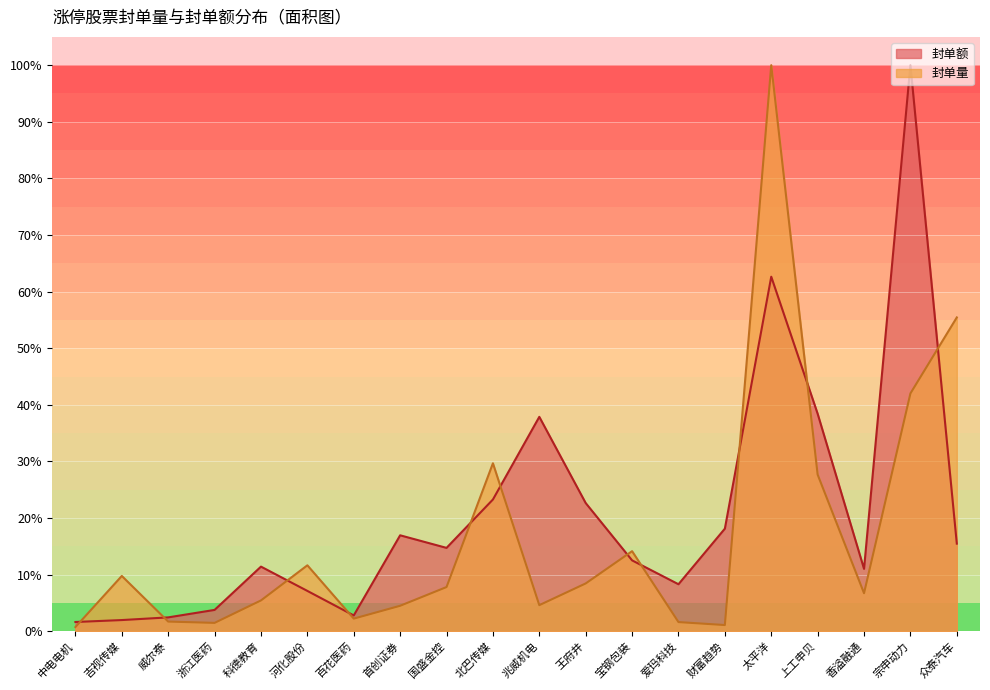

What is the label of the 9th point from the right?

王府井